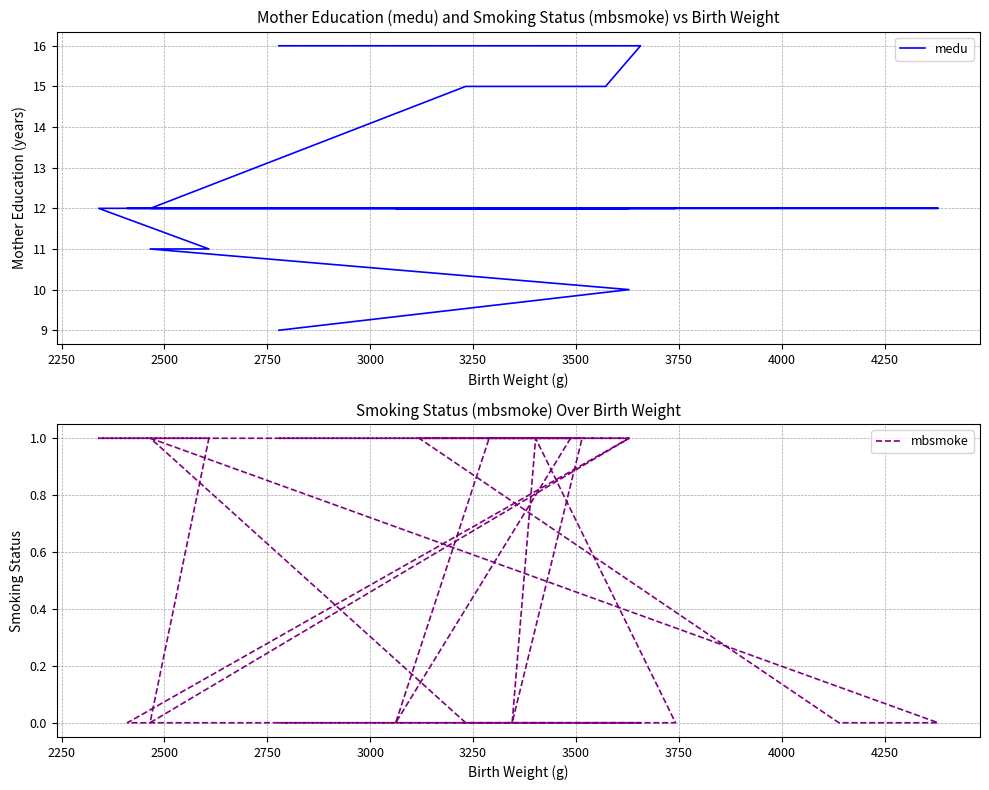

In mbsmoke, how many points are lower than both neighbors (excluding endpoints)?

2